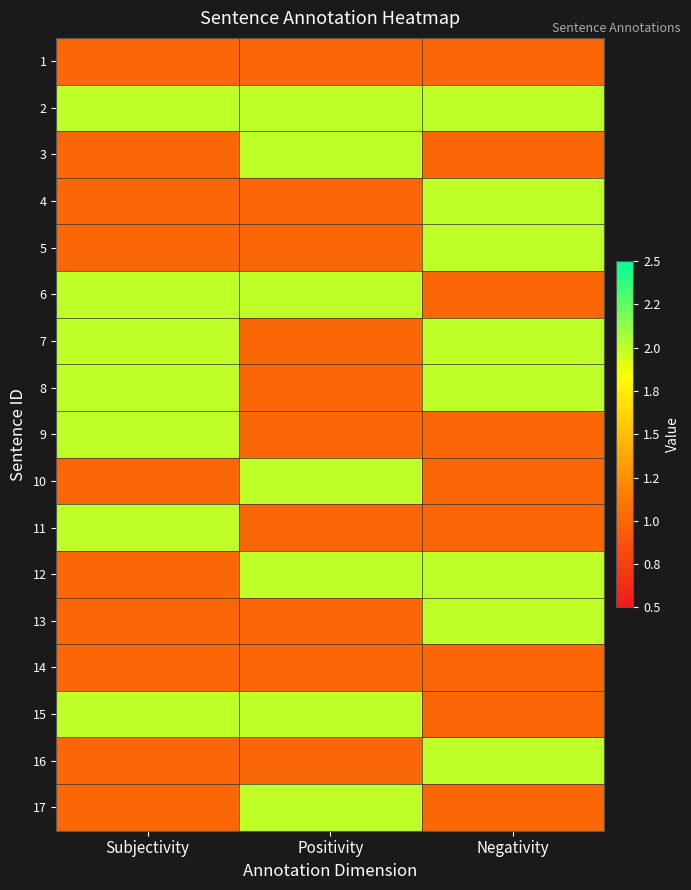

What is the difference between the highest and lowest values at Positivity?

1